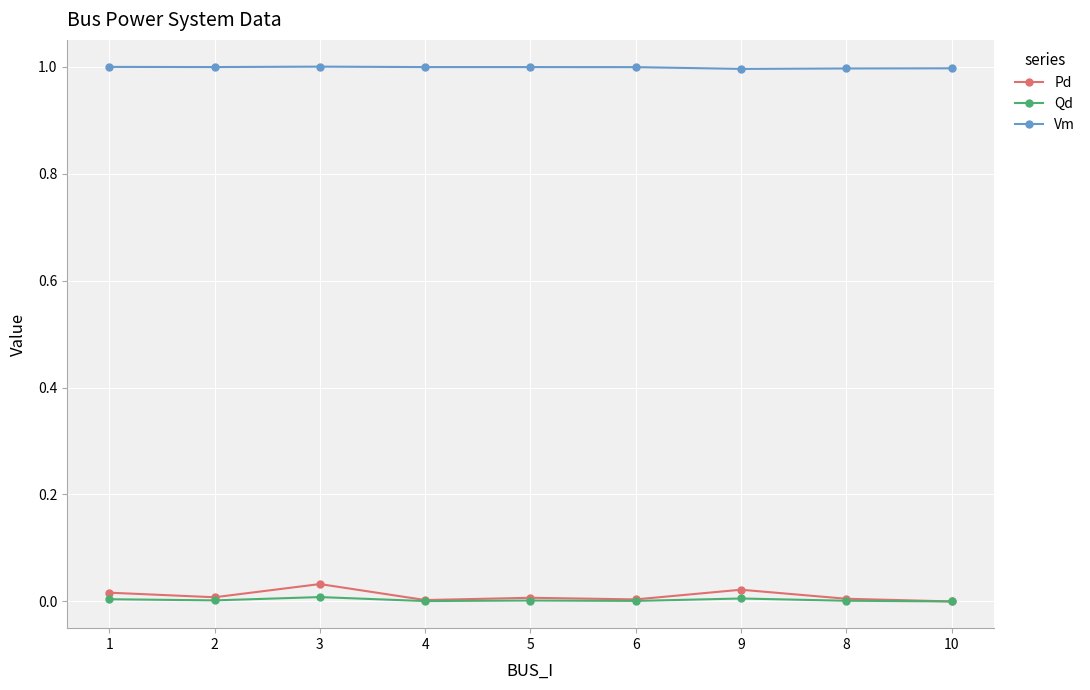

Read the Vm value at 9.

1.0